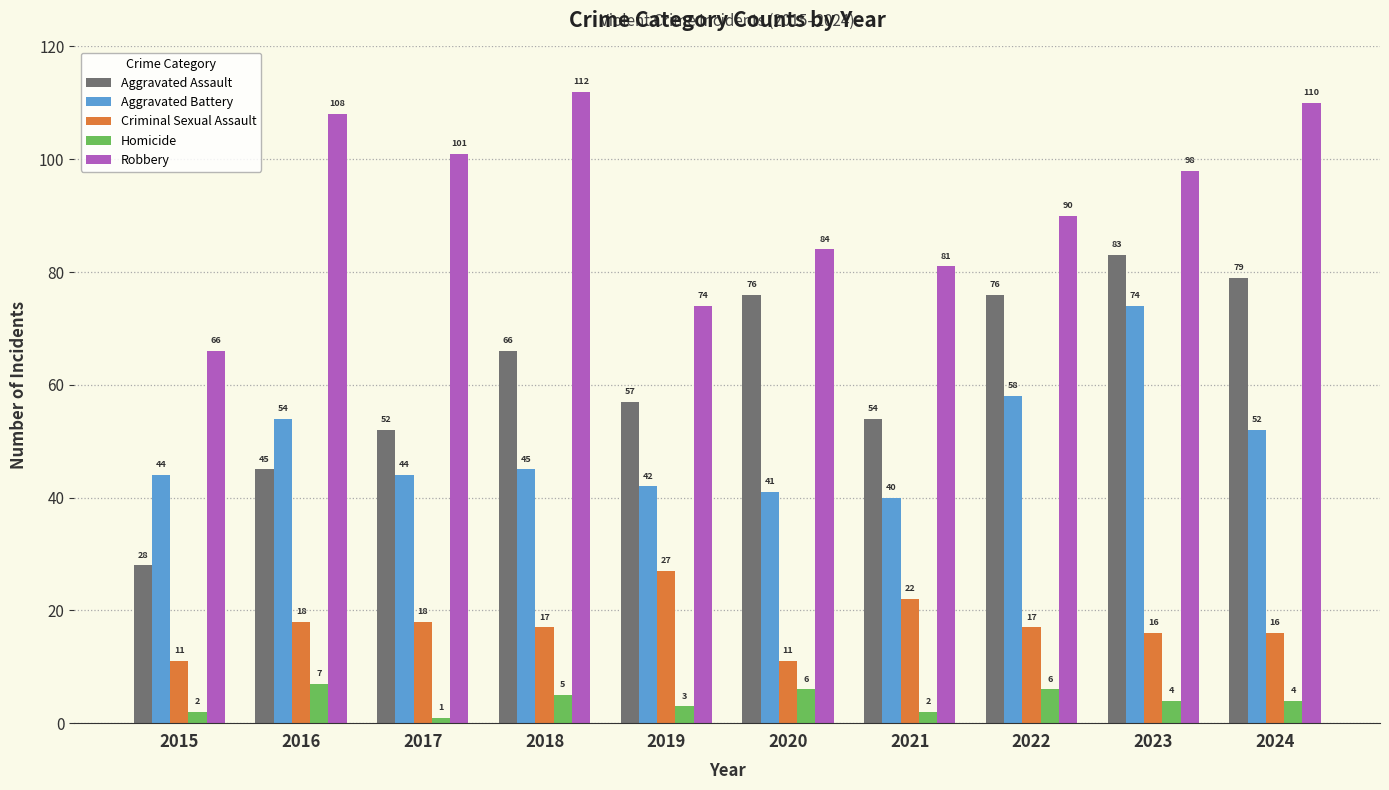

At which label does Aggravated Assault reach its minimum?

2015